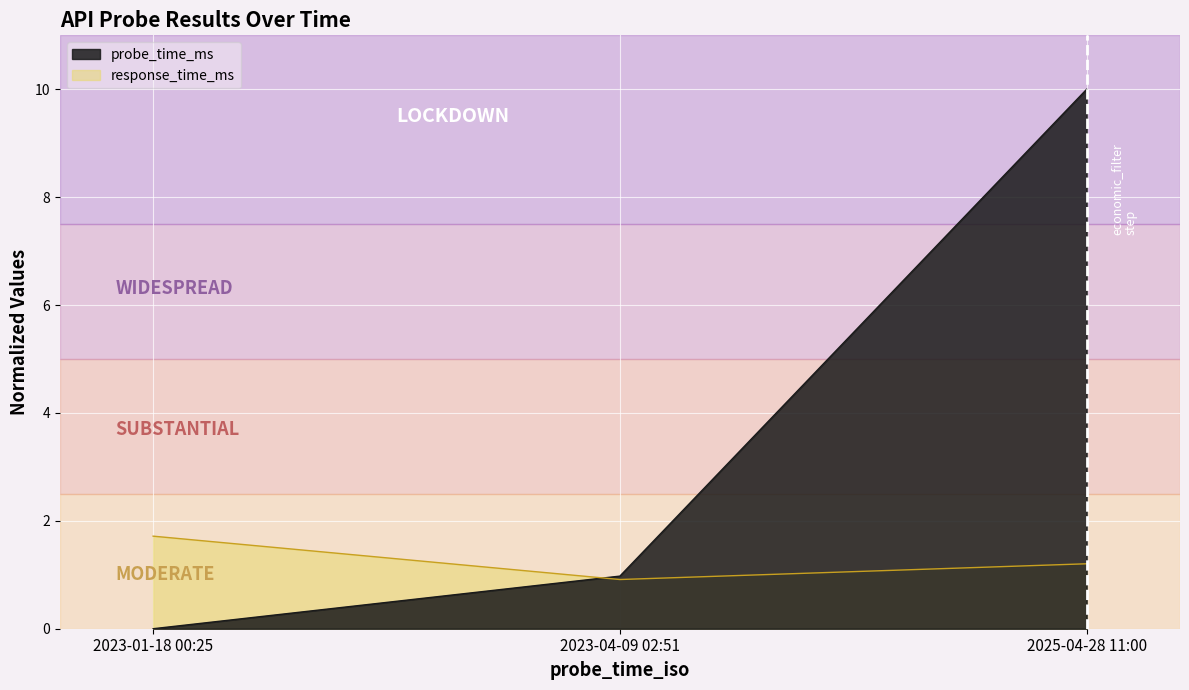

Read the response_time_ms value at 2025-04-28 11:00.

1.2